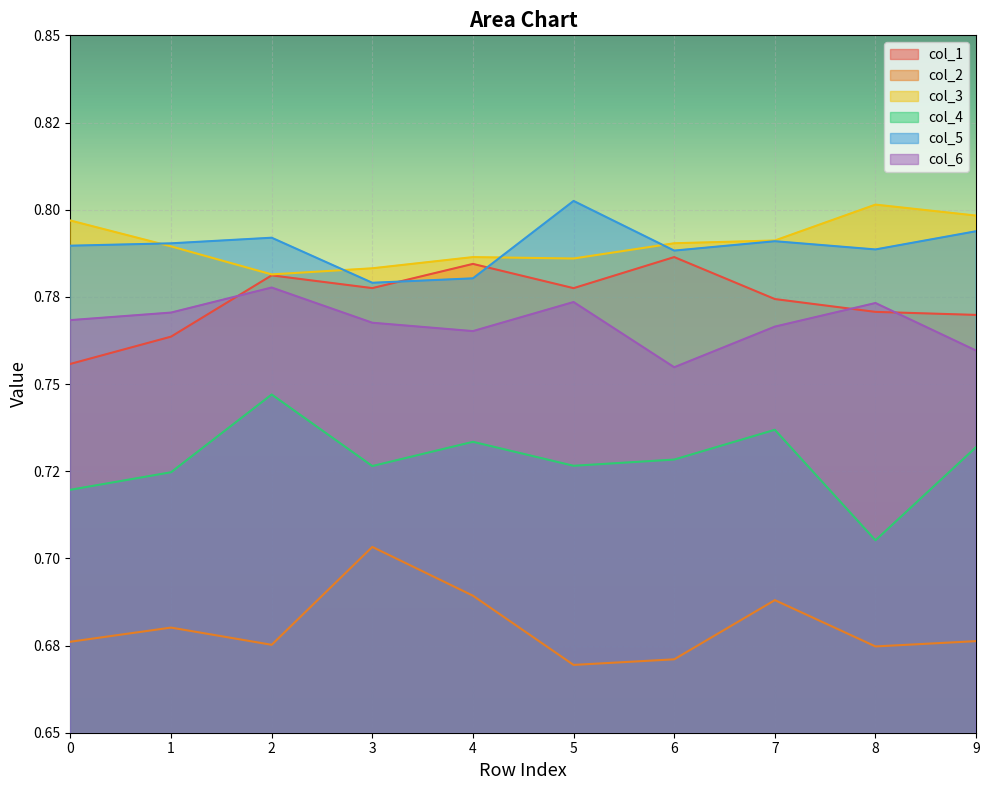

True or false: col_3 has a value of 0.8 at 7.

True